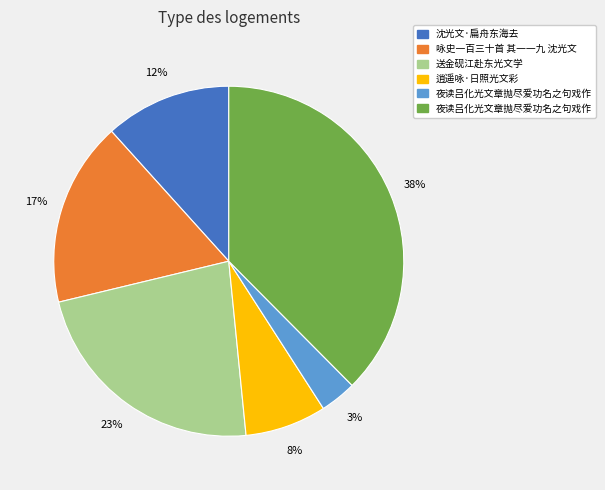

To the nearest percent, what is the average slice percentage?

17%